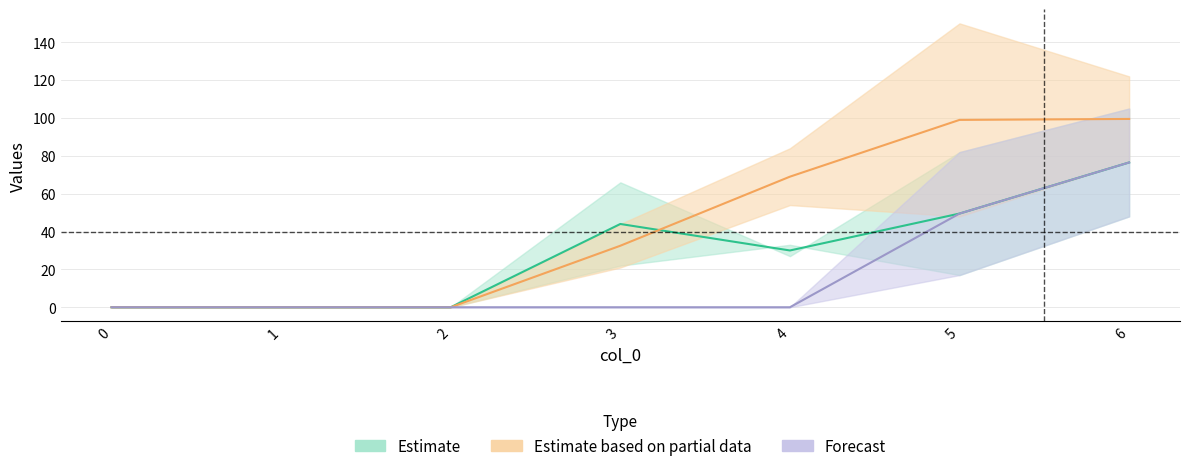

True or false: upper_partial has more than 2 interior local peaks.

False